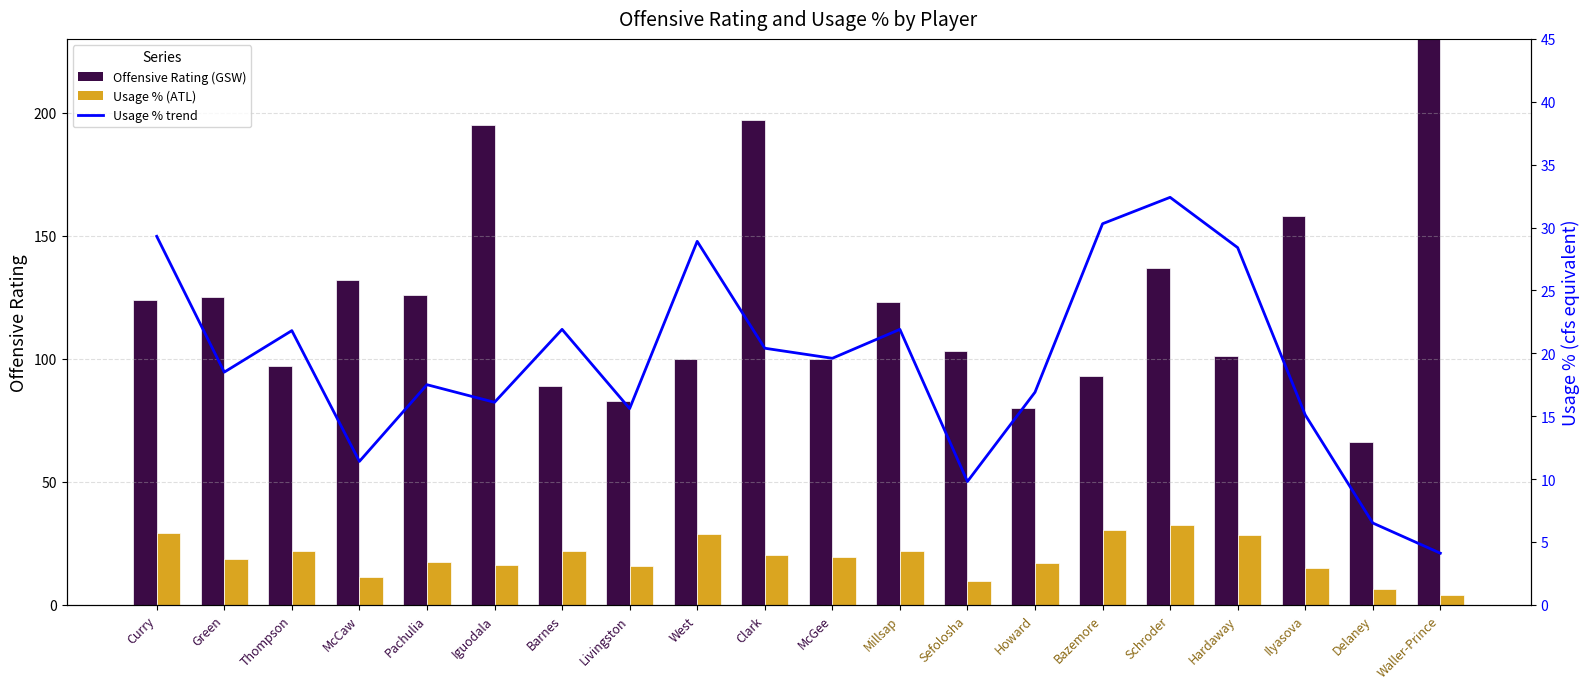

How many categories are shown in the chart?

20